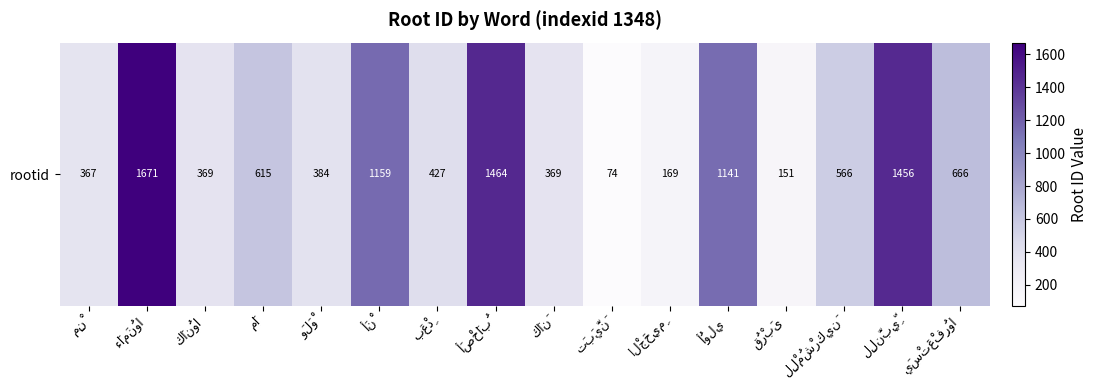

Between لِلنَّبِيِّ and قُرْبَى, which is larger?

لِلنَّبِيِّ